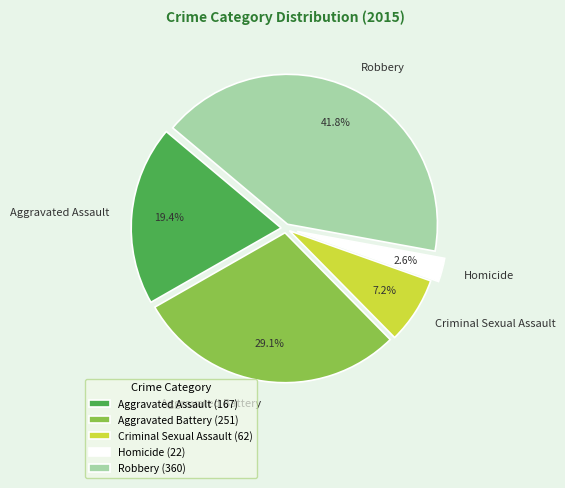

To the nearest percent, what is the combined percentage of Robbery and Criminal Sexual Assault?

49%